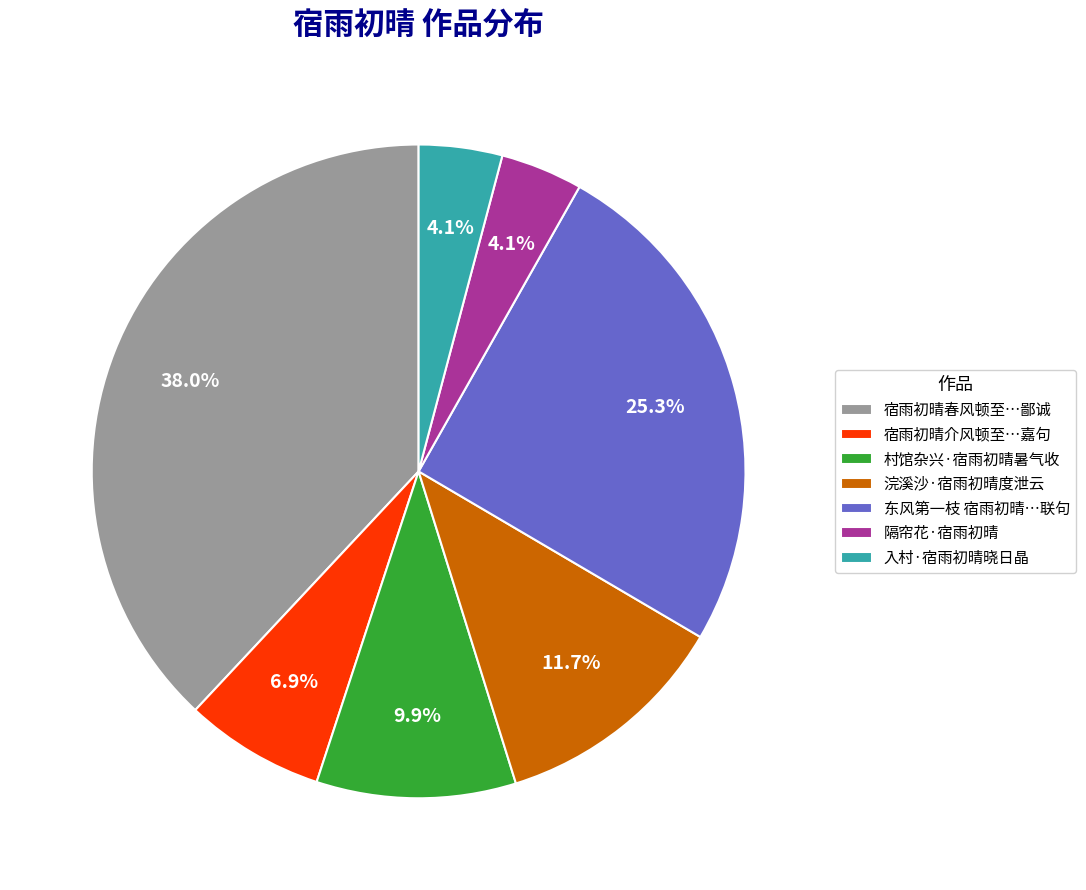

What is the total percentage of 入村·宿雨初晴晓日晶 and 宿雨初晴介风顿至…嘉句?

11.0%